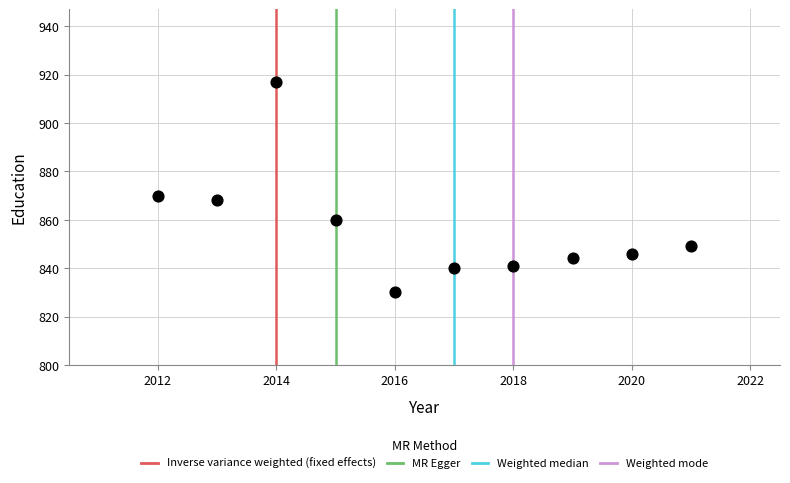

What Y value in the scatter plot is closest to 873?

870